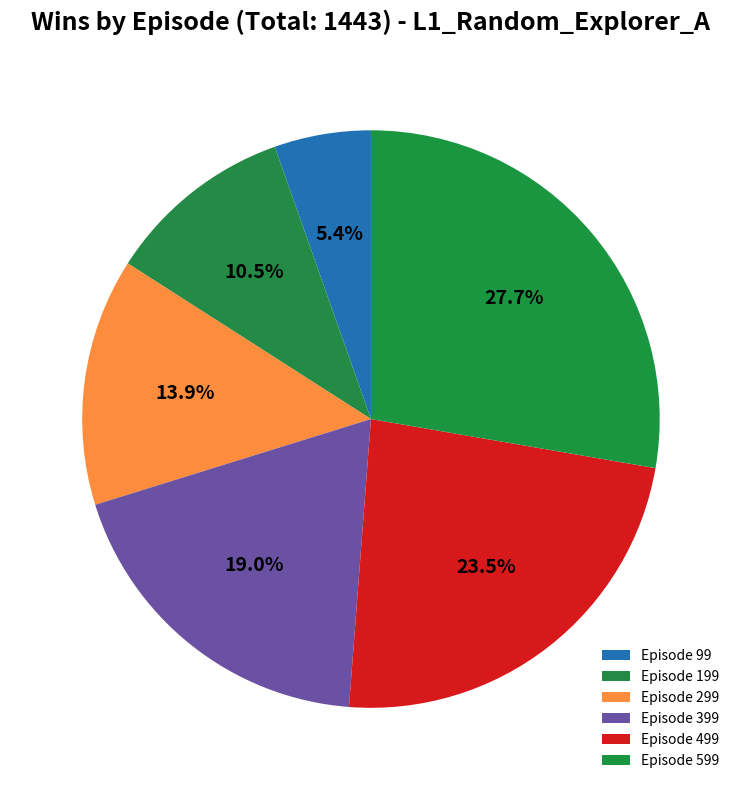

To the nearest percent, what is the average slice percentage?

17%